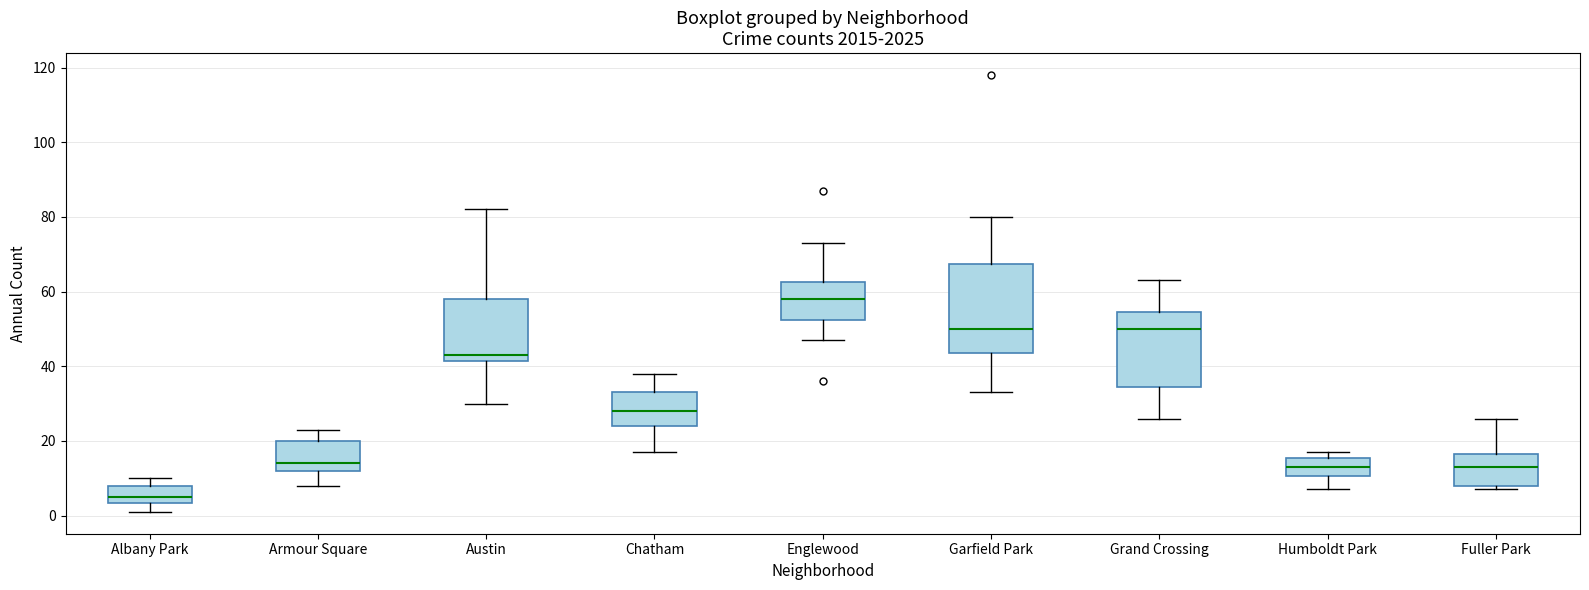

Reading left to right, read every box against the y-axis: the position of its median line, the range the box covers, and the ends of its whiskers. The values are not printed on the chart, so give them approximately, as read against the axis.

Albany Park: median 6, box 4 to 8, whiskers 2 to 10
Armour Square: median 14, box 12 to 20, whiskers 8 to 24
Austin: median 44, box 42 to 58, whiskers 30 to 82
Chatham: median 28, box 24 to 34, whiskers 18 to 38
Englewood: median 58, box 52 to 62, whiskers 48 to 74
Garfield Park: median 50, box 44 to 68, whiskers 34 to 80
Grand Crossing: median 50, box 34 to 54, whiskers 26 to 64
Humboldt Park: median 14, box 10 to 16, whiskers 8 to 18
Fuller Park: median 14, box 8 to 16, whiskers 8 (just below the box's lower edge) to 26